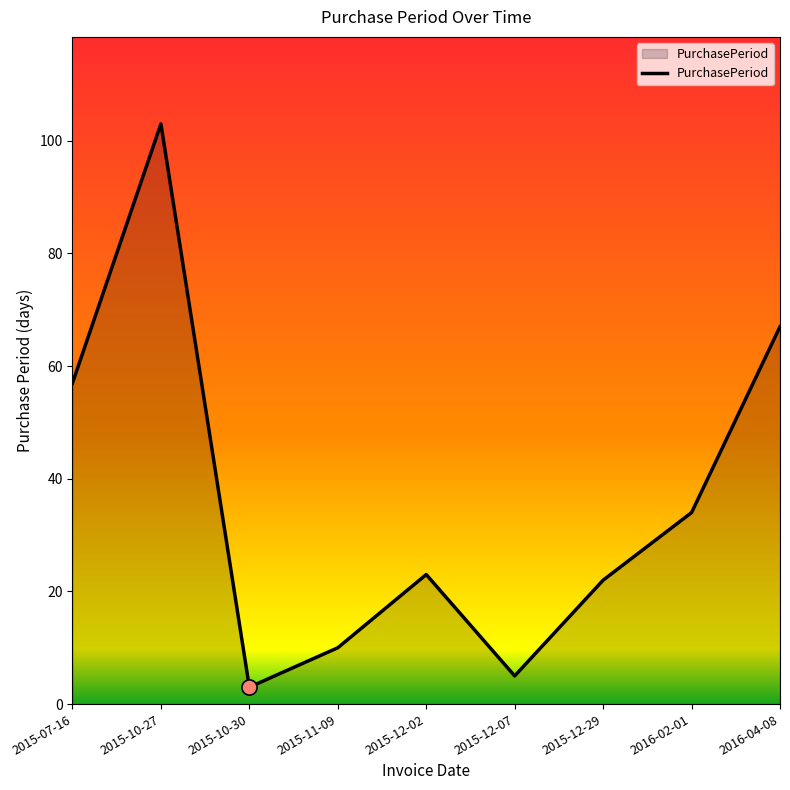

What is the change in value from 2015-10-27 to 2015-12-07?

-98